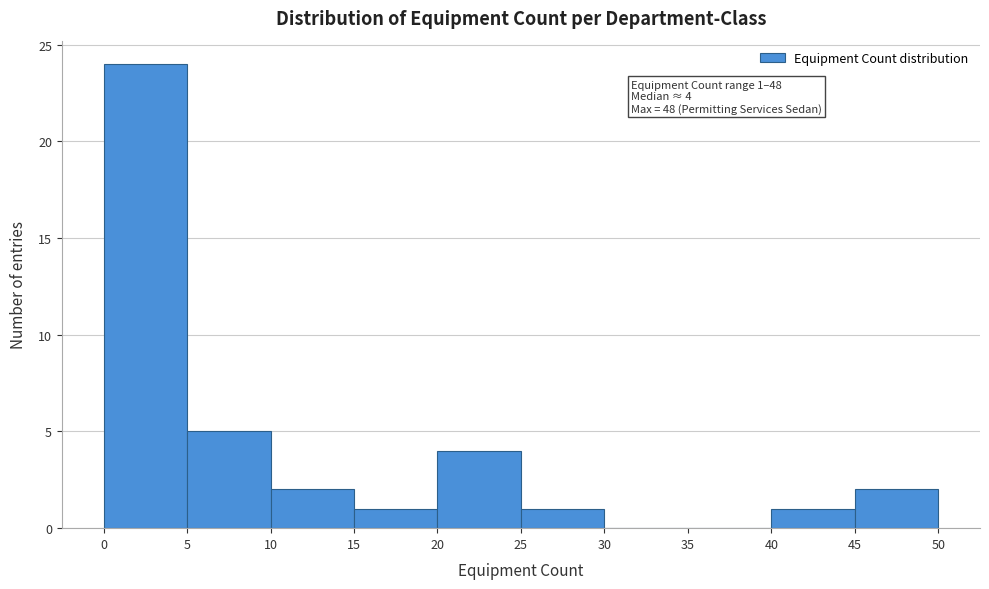

Which range on the x-axis has the tallest bar?

0 to 5